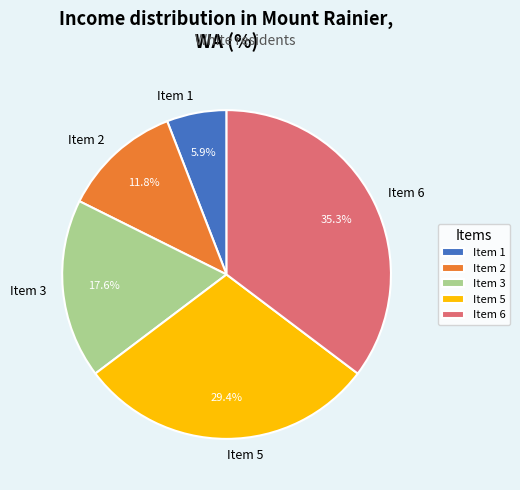

How much of the chart is everything except Item 6?

64.7%